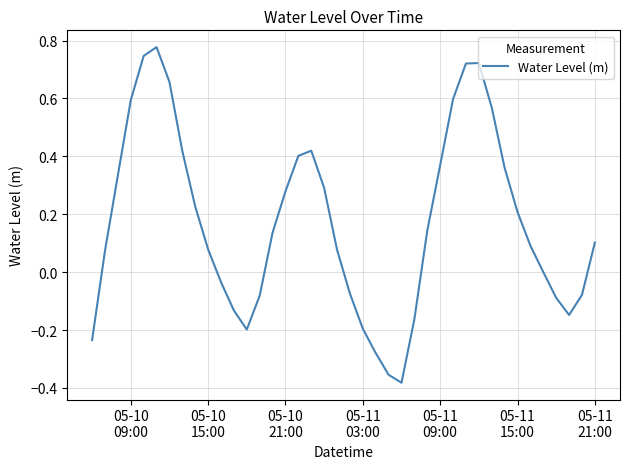

What is the difference between the maximum and minimum values?

1.2